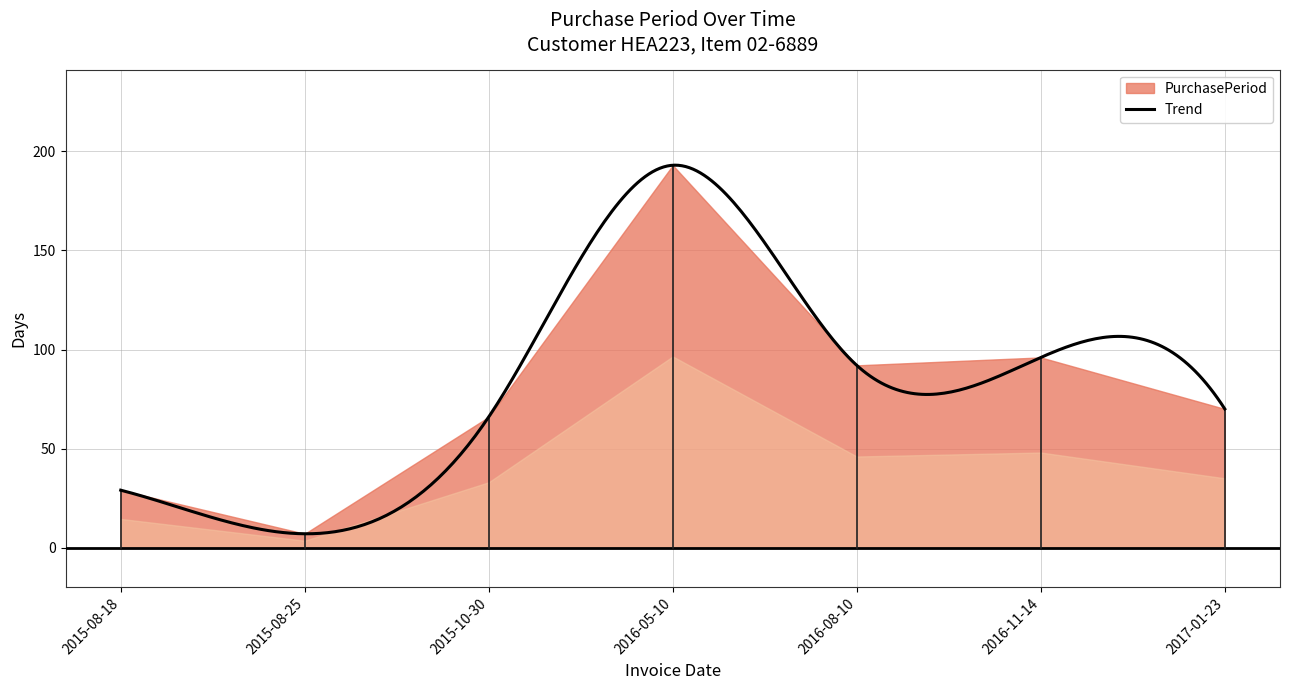

True or false: there are more than 0 points higher than both neighbors.

True